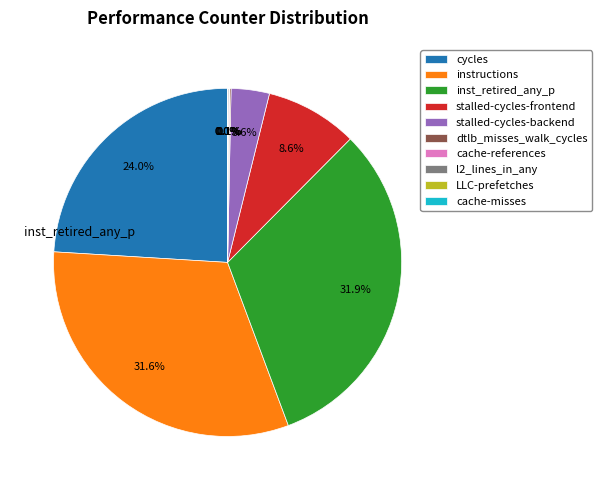

What percentage is NOT represented by instructions?

68.4%